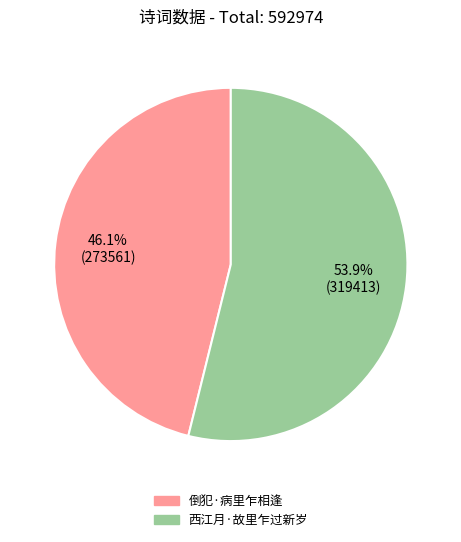

Which has a higher value, 倒犯·病里乍相逢 or 西江月·故里乍过新岁?

西江月·故里乍过新岁